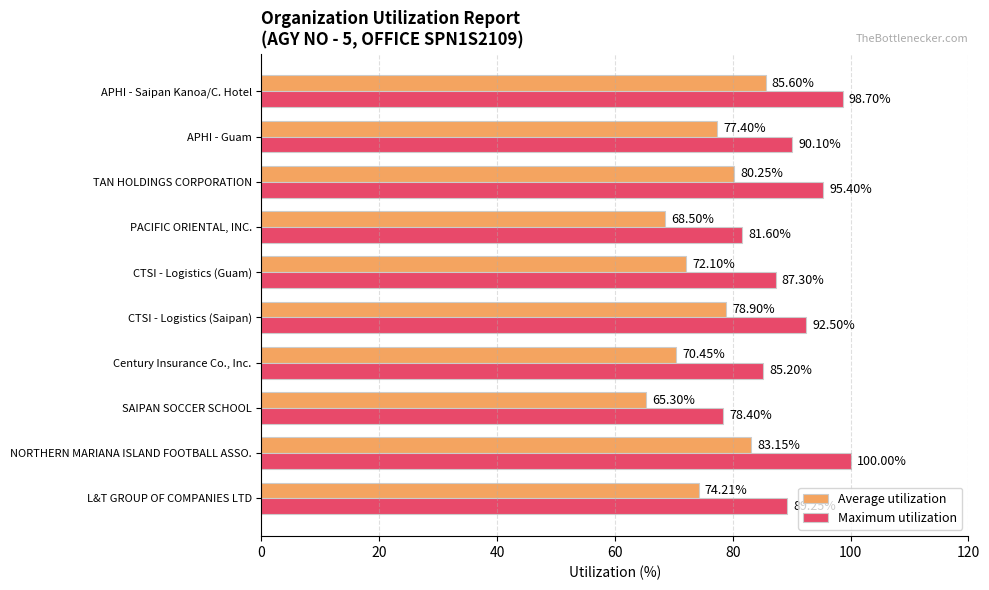

Rank the series by their maximum value, from lowest to highest.

Average utilization, Maximum utilization